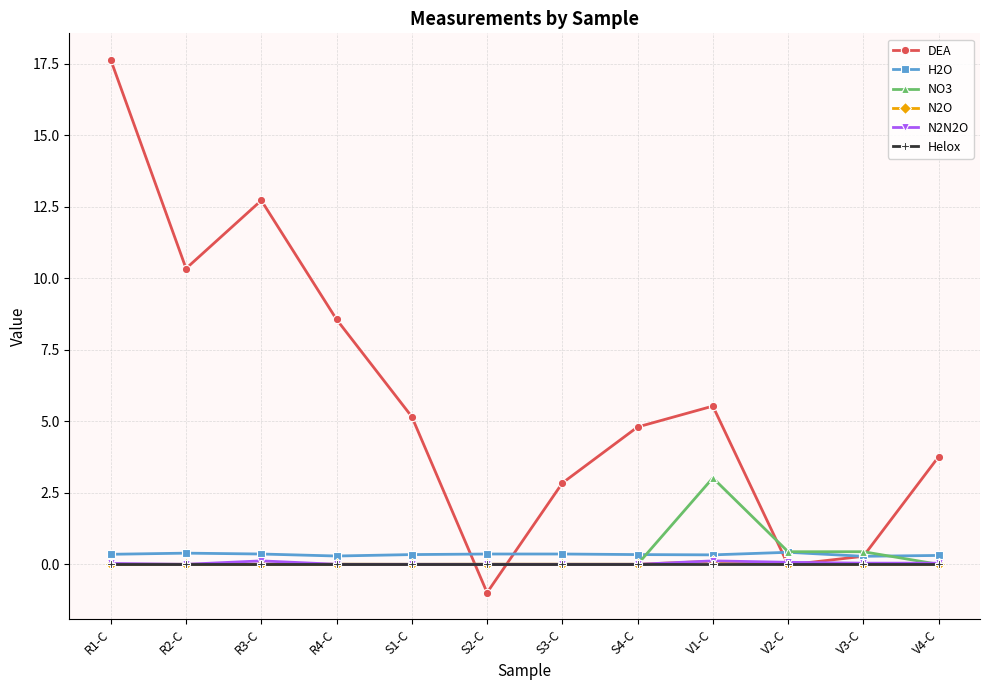

What is the greatest value displayed?

17.6